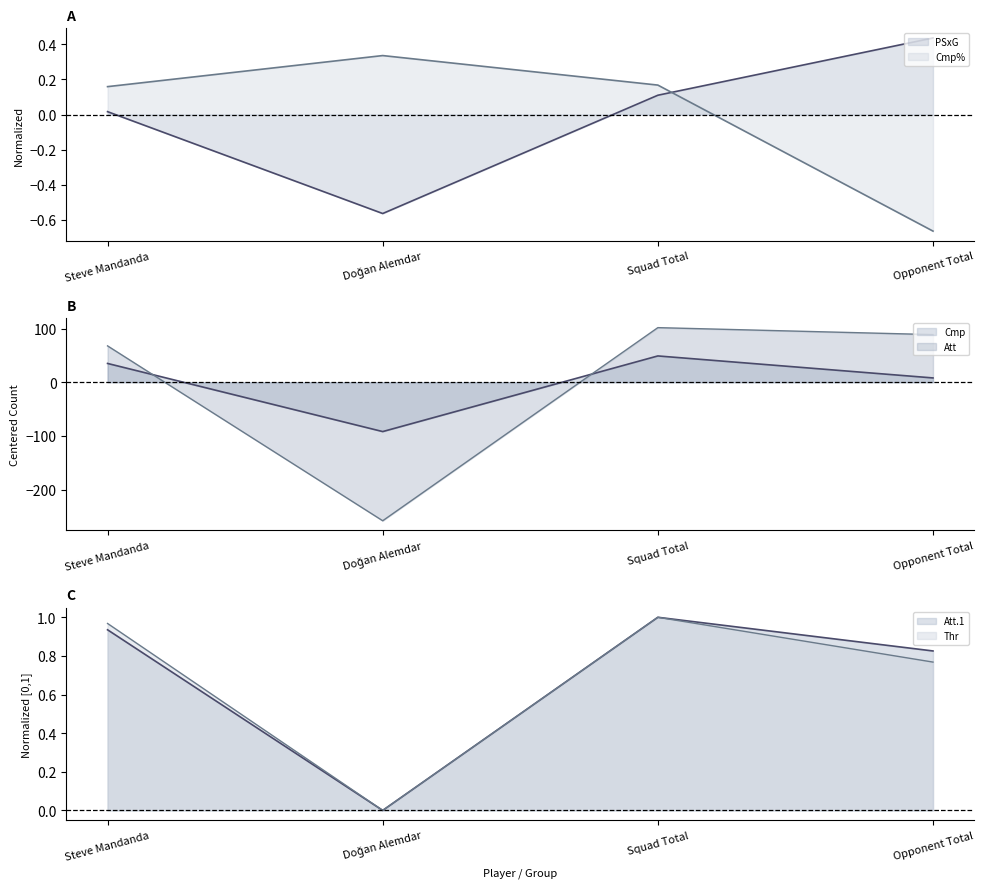

What is the sum of the Att values at Opponent Total and Squad Total?

190.5